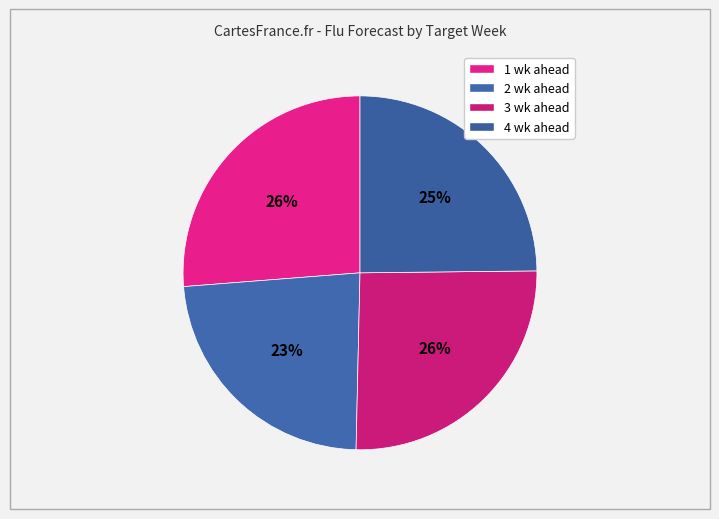

What percentage is NOT represented by 1 wk ahead?

73.8%